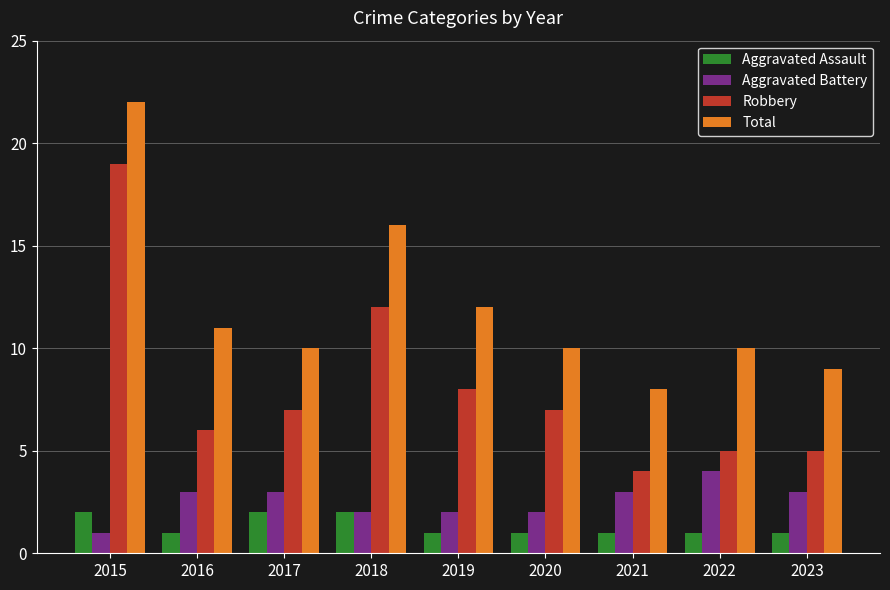

Which series has the largest range (max minus min)?

Robbery